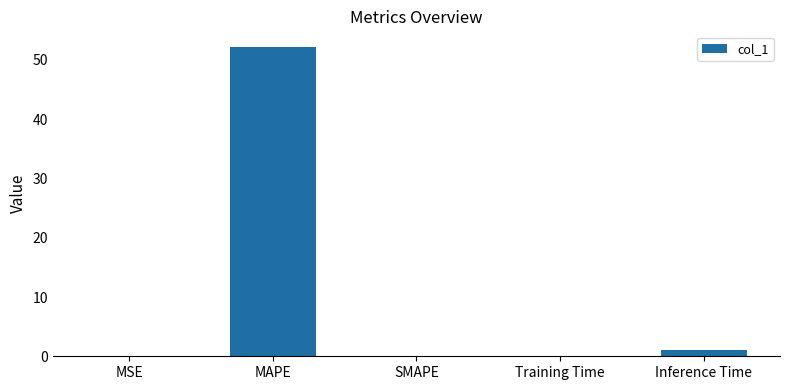

What is the sum of the values at MAPE and SMAPE?

52.2